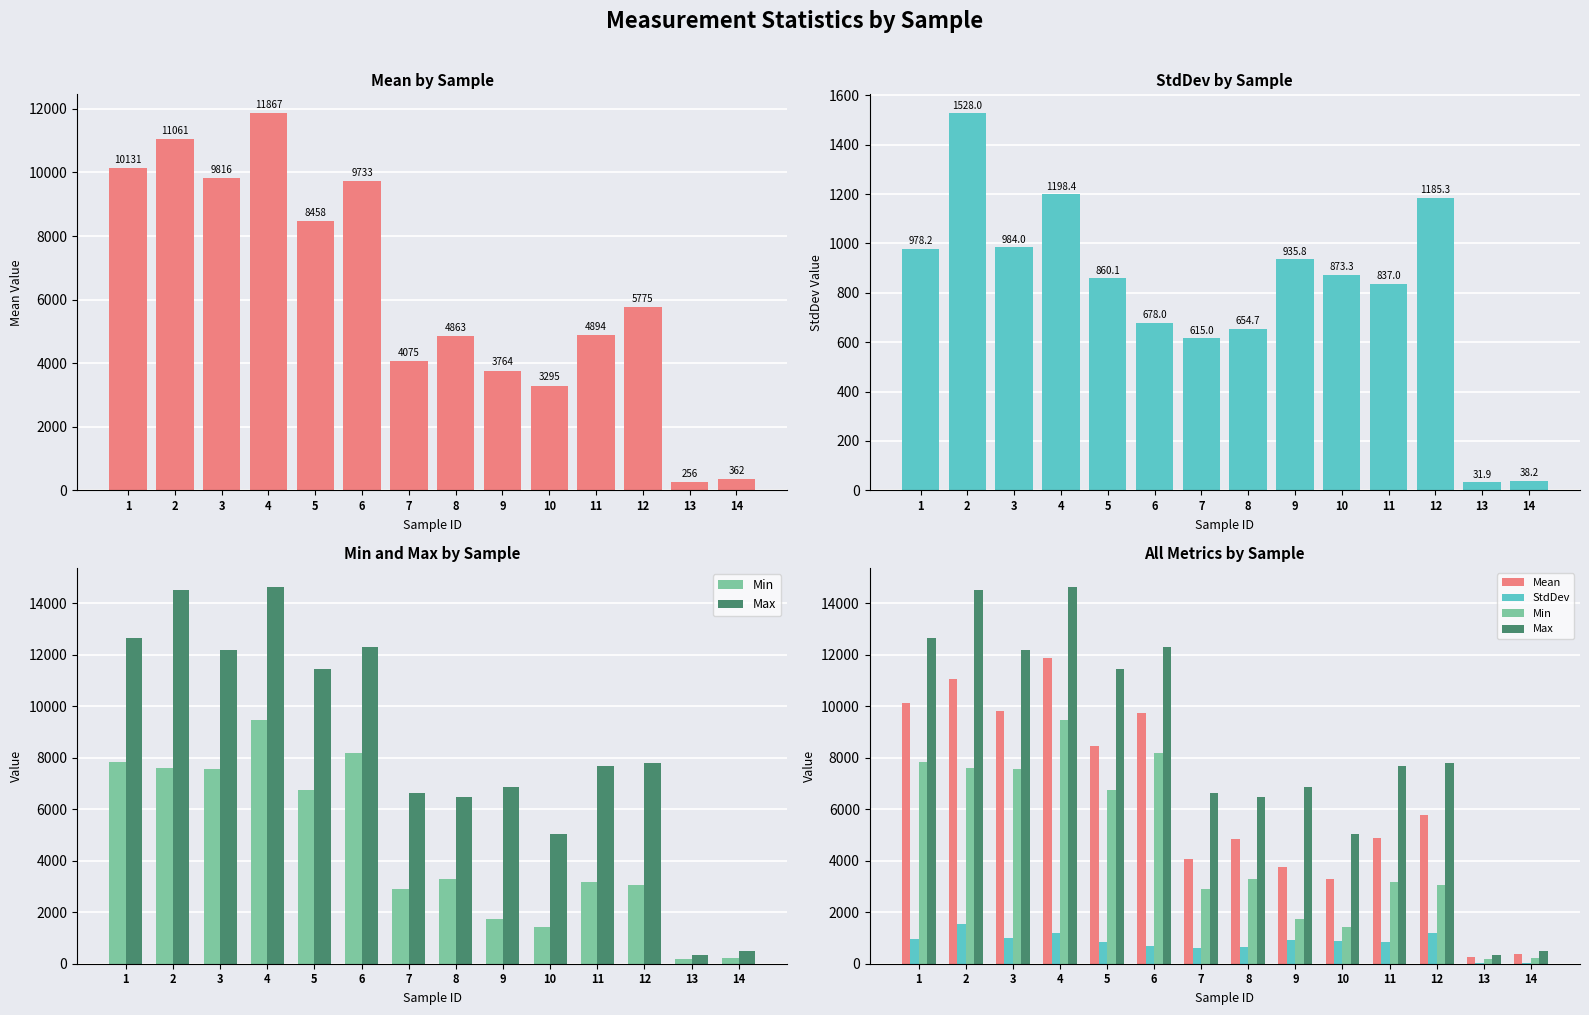

What value does the StdDev series have at 7?

615.0